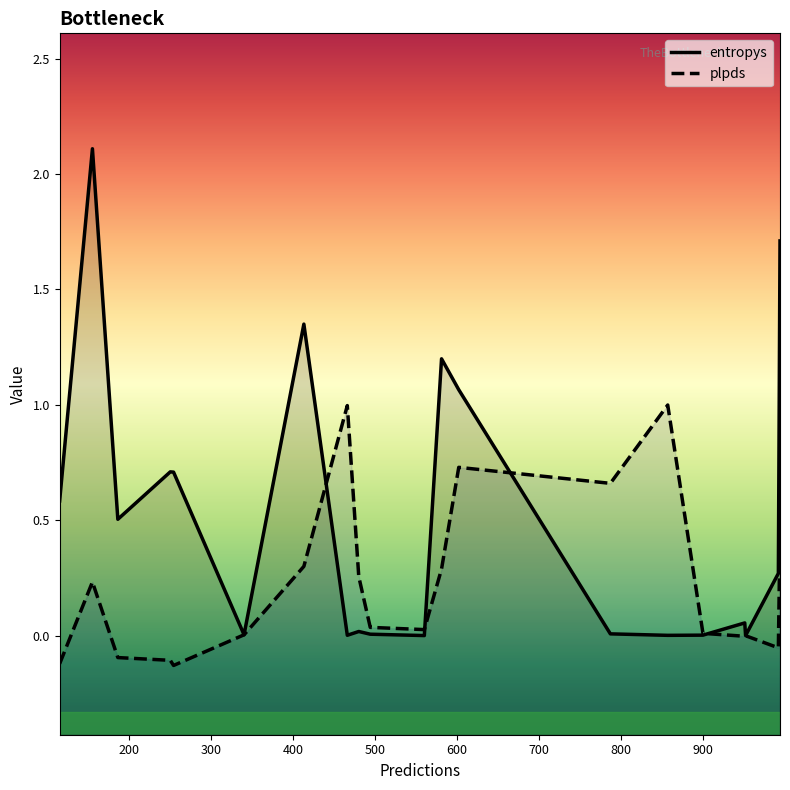

What is the difference between the maximum and minimum values in the plpds series?

1.1